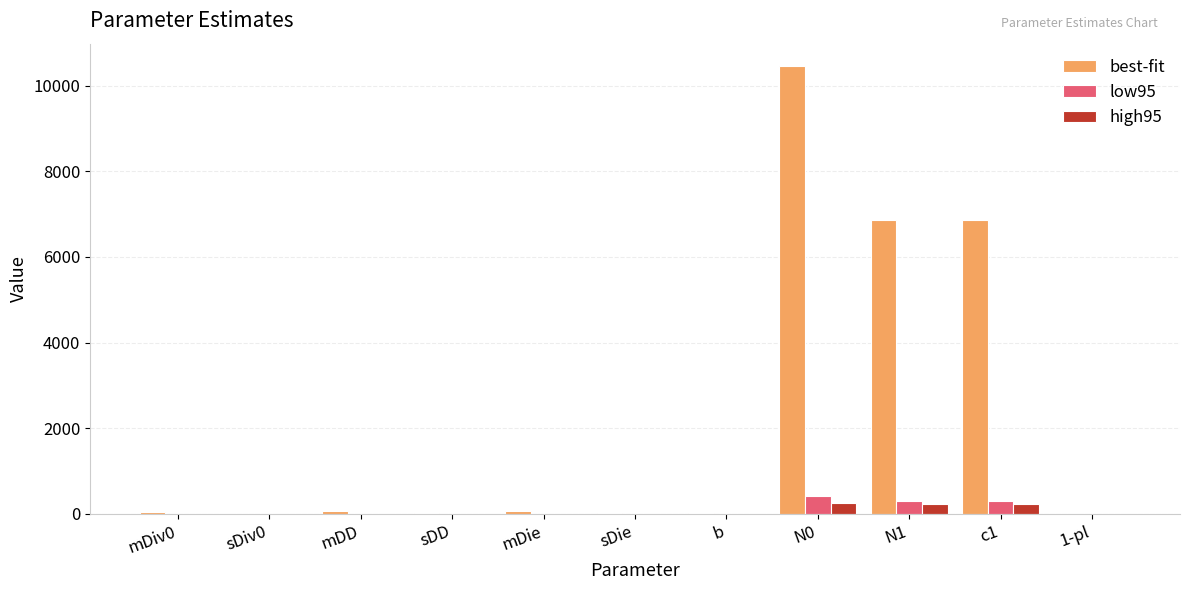

The high95 series shows 0.0 at sDD. True or false?

True